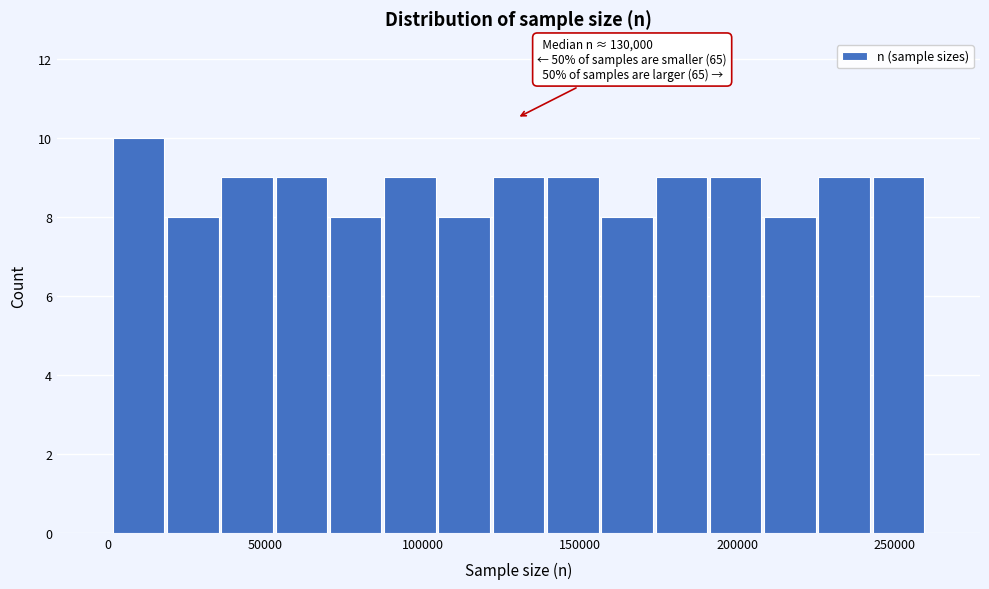

Read against the x-axis, roughly where is the centre of the tallest bar?

10000